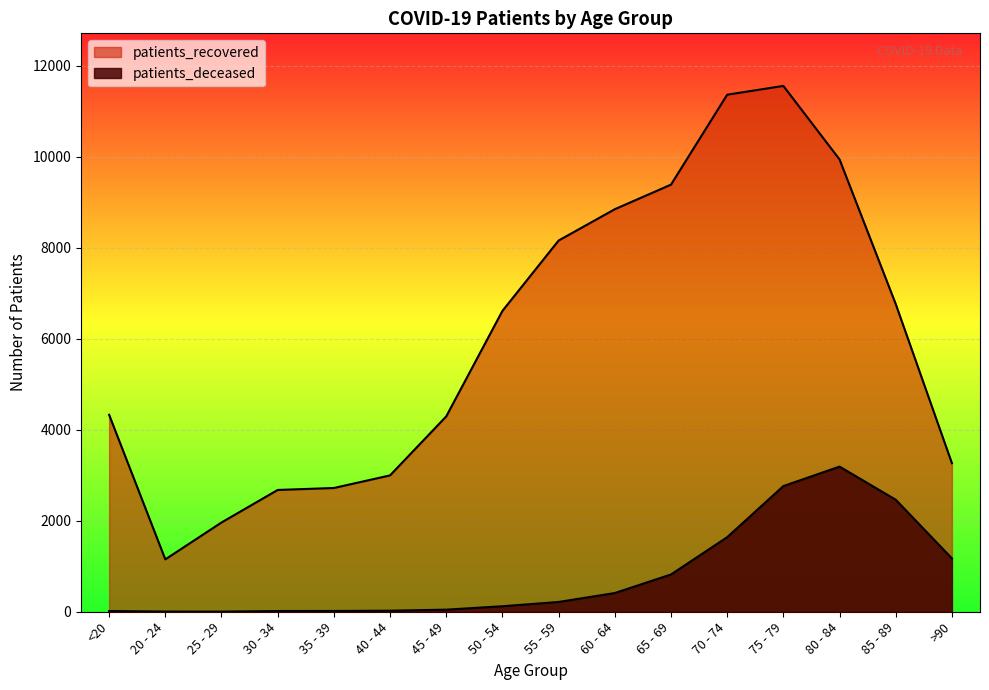

Rank the series by their maximum value, from highest to lowest.

patients_recovered, patients_deceased